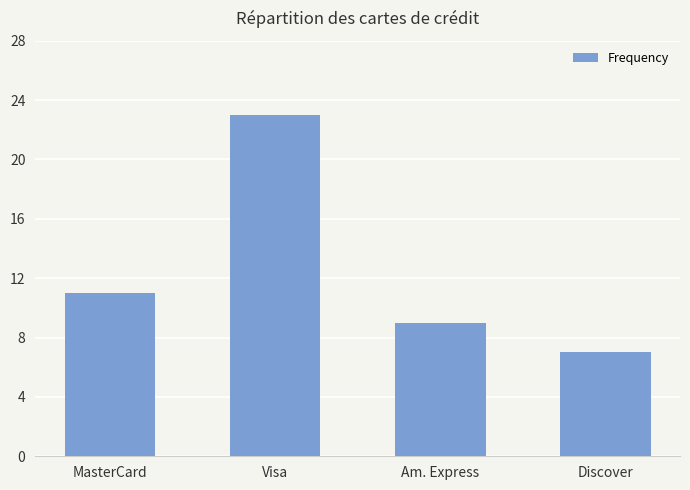

Reading left to right, extract all data points from this chart.

MasterCard=11	Visa=23	Am. Express=9	Discover=7